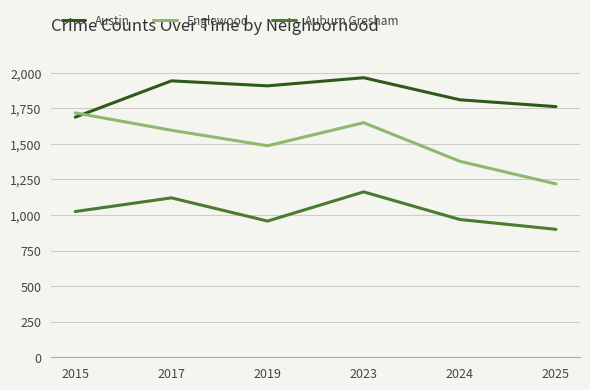

What is the smallest value displayed?

899